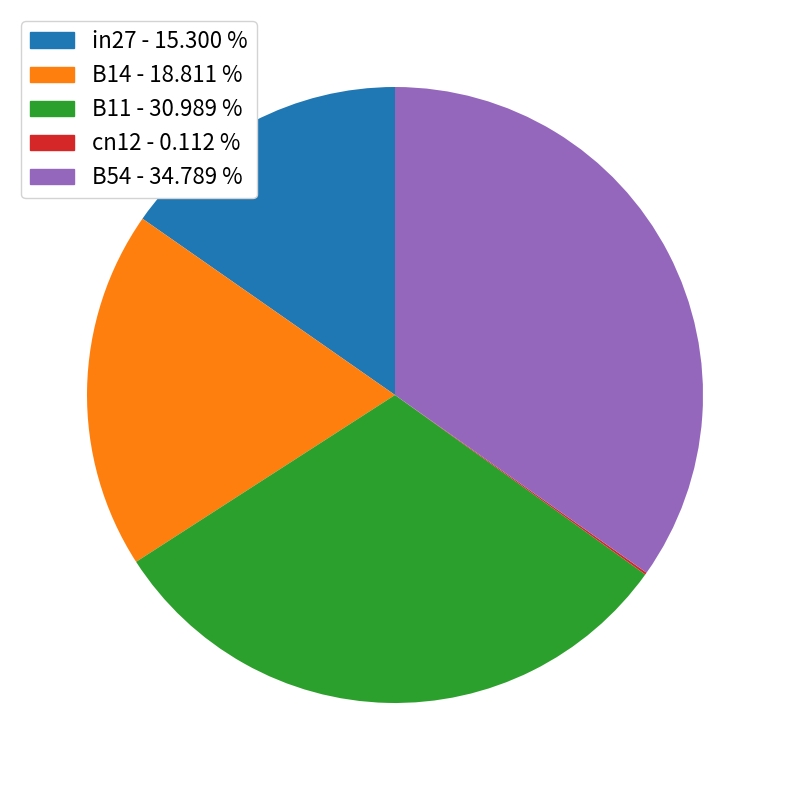

Is there a majority slice in this chart?

No